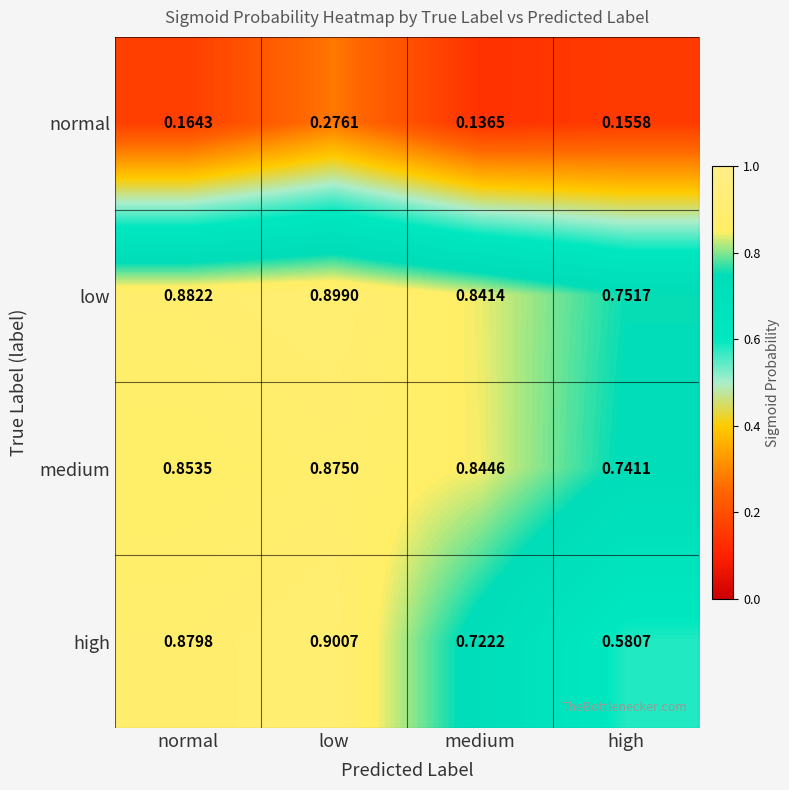

Where is high nearest to the value 0?

high